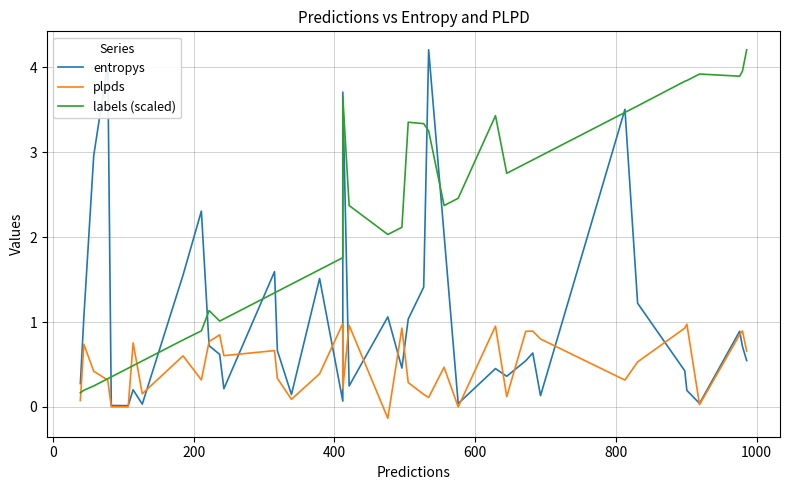

How many data points in labels (scaled) are less than 2?

18